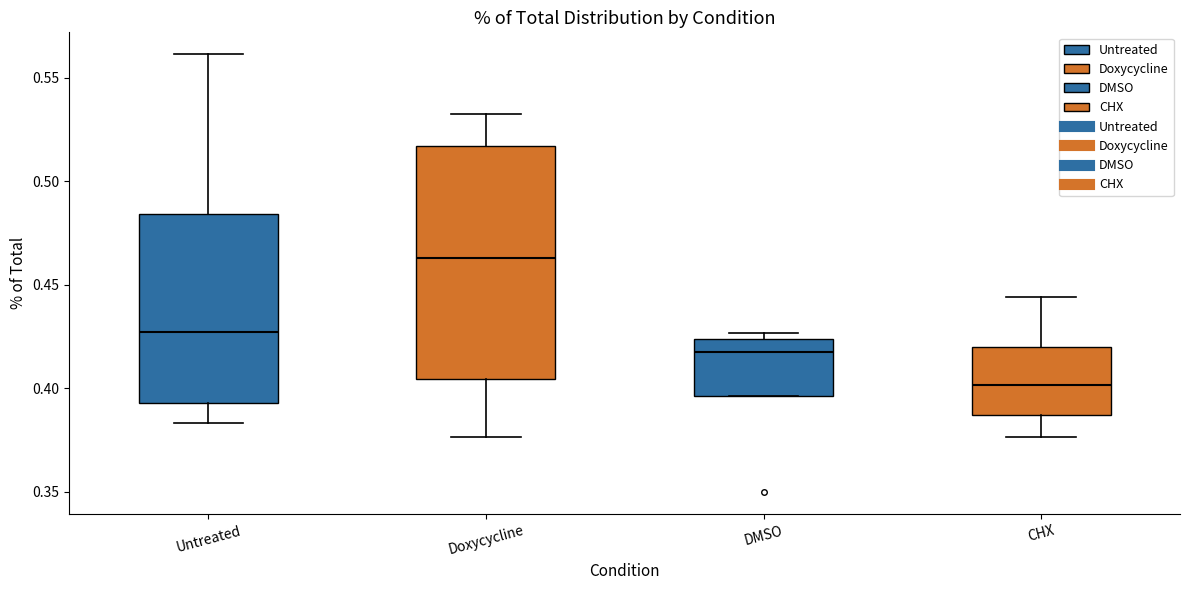

Reading left to right, transcribe this box plot: for each box, give where its median line is, the range the box spans, and where its two whiskers end, as read against the y-axis. The values are not printed on the chart, so give them approximately, as read against the axis.

Untreated: median 0.425, box 0.395 to 0.485, whiskers 0.385 to 0.560
Doxycycline: median 0.465, box 0.405 to 0.515, whiskers 0.375 to 0.530
DMSO: median 0.415, box 0.395 to 0.425, whiskers 0.395 to 0.425 (just above the box's upper edge)
CHX: median 0.400, box 0.385 to 0.420, whiskers 0.375 to 0.445